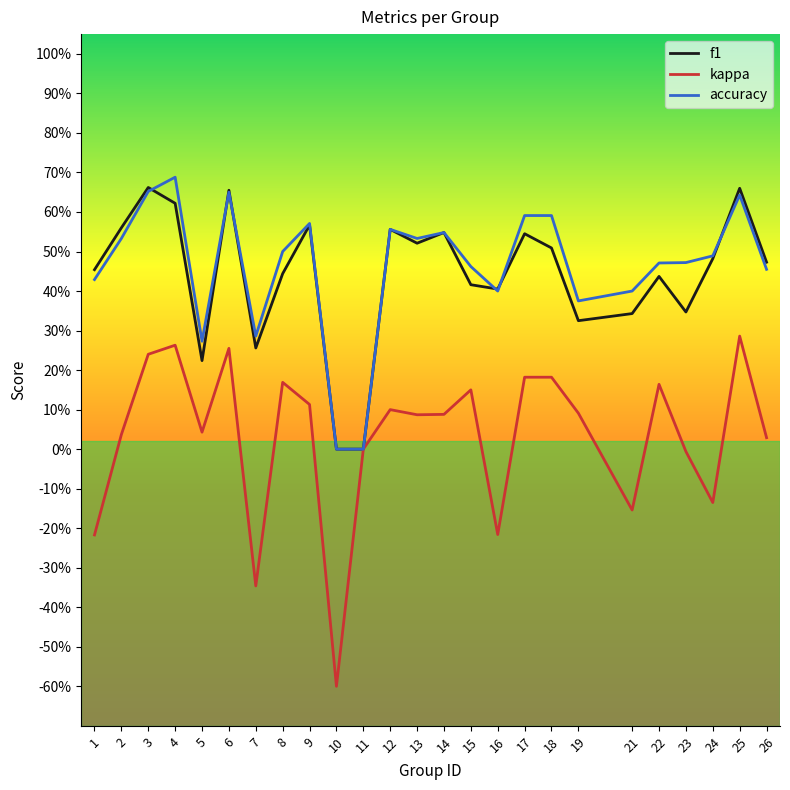

True or false: f1 and accuracy cross at least once.

True